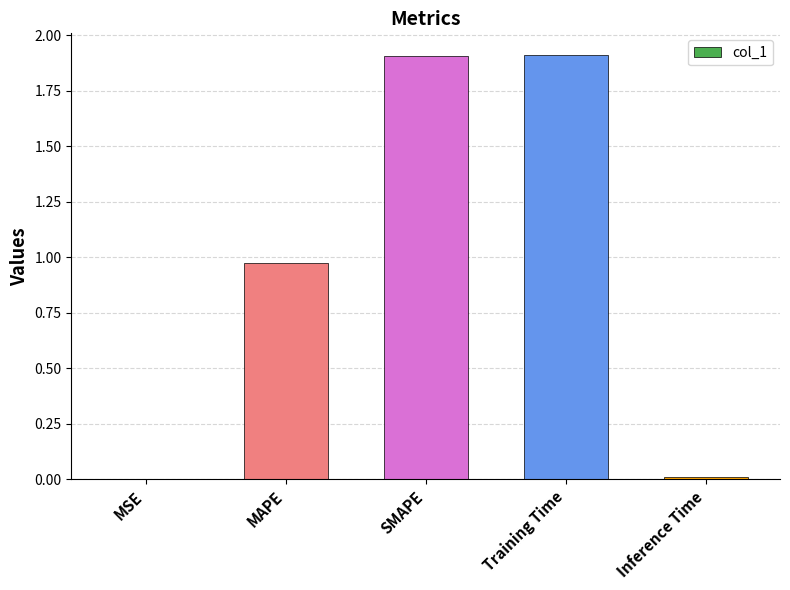

What is the greatest value displayed?

1.9